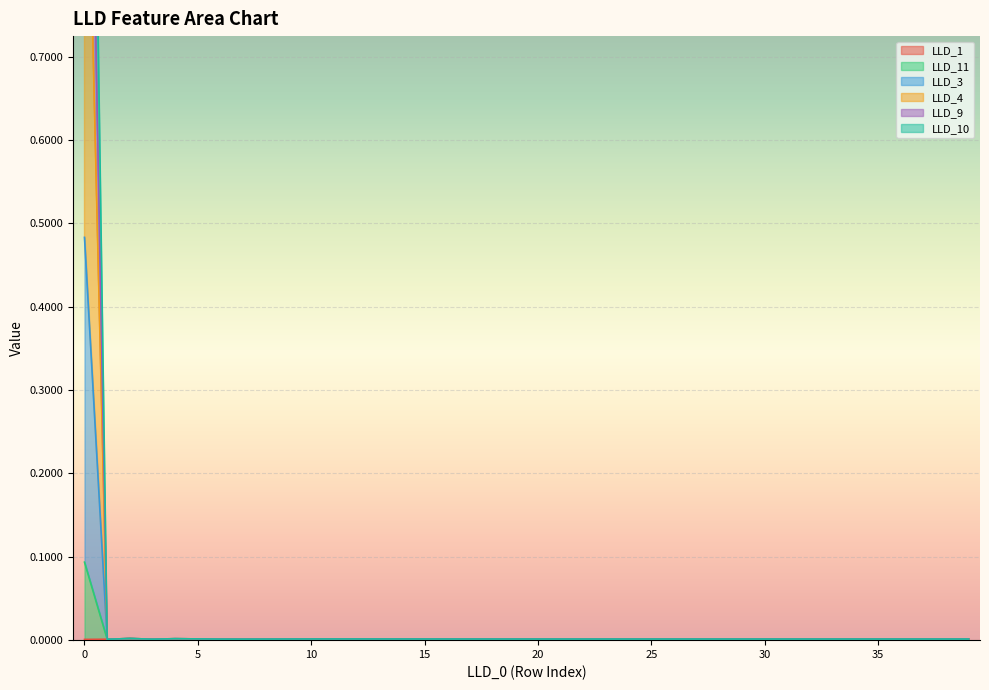

Which series changed the most between 22 and 36?

LLD_11